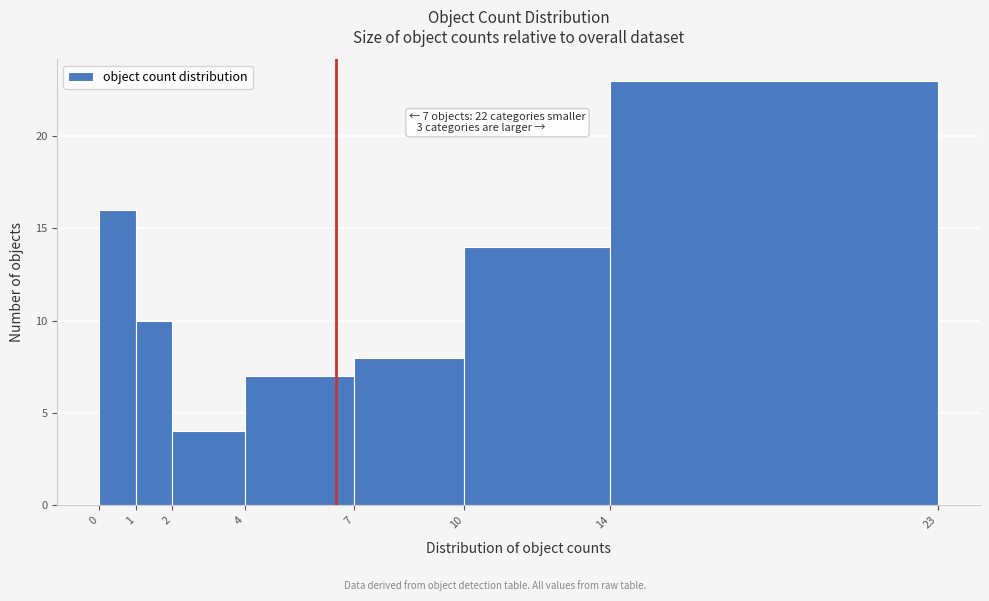

Reading left to right, extract all data points from this chart.

16	10	4	7	8	14	23